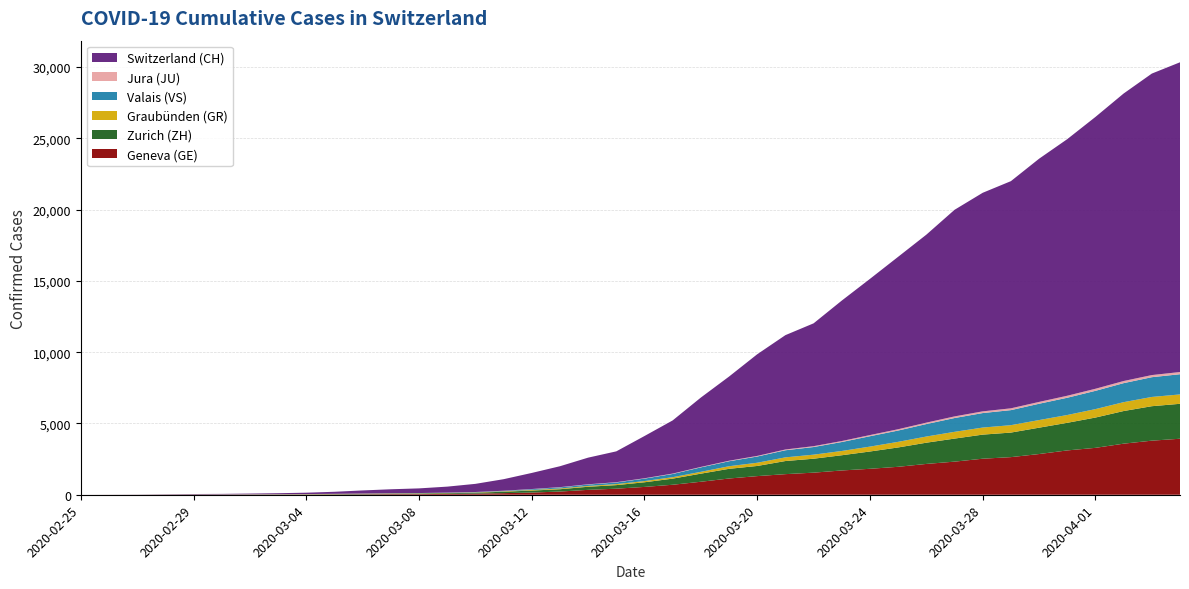

Reading right to left, list all the values displayed in this chart.

GE: 2020-04-04=3928	2020-04-03=3793	2020-04-02=3582	2020-04-01=3289	2020-03-31=3109	2020-03-30=2855	2020-03-29=2638	2020-03-28=2527	2020-03-27=2322	2020-03-26=2161	2020-03-25=1960	2020-03-24=1820	2020-03-23=1703	2020-03-22=1549	2020-03-21=1445	2020-03-20=1307	2020-03-19=1139	2020-03-18=911	2020-03-17=701	2020-03-16=549	2020-03-15=425	2020-03-14=343	2020-03-13=224	2020-03-12=153	2020-03-11=112	2020-03-10=79	2020-03-09=59	2020-03-08=44	2020-03-07=42	2020-03-06=29	2020-03-05=20	2020-03-04=15	2020-03-03=13	2020-03-02=10	2020-03-01=9	2020-02-29=8	2020-02-28=4	2020-02-27=1	2020-02-26=1	2020-02-25=0
ZH: 2020-04-04=2450	2020-04-03=2417	2020-04-02=2289	2020-04-01=2125	2020-03-31=1936	2020-03-30=1848	2020-03-29=1722	2020-03-28=1690	2020-03-27=1616	2020-03-26=1489	2020-03-25=1357	2020-03-24=1213	2020-03-23=1067	2020-03-22=978	2020-03-21=919	2020-03-20=711	2020-03-19=679	2020-03-18=568	2020-03-17=429	2020-03-16=326	2020-03-15=250	2020-03-14=218	2020-03-13=163	2020-03-12=140	2020-03-11=101	2020-03-10=62	2020-03-09=49	2020-03-08=40	2020-03-07=34	2020-03-06=29	2020-03-05=23	2020-03-04=15	2020-03-03=13	2020-03-02=10	2020-03-01=7	2020-02-29=6	2020-02-28=2	2020-02-27=2	2020-02-26=0	2020-02-25=0
GR: 2020-04-04=657	2020-04-03=649	2020-04-02=622	2020-04-01=592	2020-03-31=547	2020-03-30=535	2020-03-29=519	2020-03-28=495	2020-03-27=474	2020-03-26=433	2020-03-25=393	2020-03-24=343	2020-03-23=300	2020-03-22=284	2020-03-21=258	2020-03-20=226	2020-03-19=182	2020-03-18=128	2020-03-17=101	2020-03-16=84	2020-03-15=71	2020-03-14=56	2020-03-13=53	2020-03-12=43	2020-03-11=31	2020-03-10=22	2020-03-09=18	2020-03-08=18	2020-03-07=17	2020-03-06=16	2020-03-05=14	2020-03-04=12	2020-03-03=9	2020-03-02=9	2020-03-01=6	2020-02-29=6	2020-02-28=6	2020-02-27=2	2020-02-26=2	2020-02-25=0
VS: 2020-04-04=1418	2020-04-03=1385	2020-04-02=1334	2020-04-01=1282	2020-03-31=1211	2020-03-30=1144	2020-03-29=1055	2020-03-28=1017	2020-03-27=968	2020-03-26=874	2020-03-25=793	2020-03-24=728	2020-03-23=628	2020-03-22=535	2020-03-21=498	2020-03-20=436	2020-03-19=349	2020-03-18=312	2020-03-17=225	2020-03-16=172	2020-03-15=115	2020-03-14=98	2020-03-13=76	2020-03-12=53	2020-03-11=30	2020-03-10=22	2020-03-09=17	2020-03-08=12	2020-03-07=7	2020-03-06=6	2020-03-05=5	2020-03-04=4	2020-03-03=3	2020-03-02=3	2020-03-01=2	2020-02-29=1	2020-02-28=1	2020-02-27=0	2020-02-26=0	2020-02-25=0
JU: 2020-04-04=154	2020-04-03=149	2020-04-02=149	2020-04-01=145	2020-03-31=140	2020-03-30=128	2020-03-29=127	2020-03-28=119	2020-03-27=114	2020-03-26=100	2020-03-25=92	2020-03-24=82	2020-03-23=69	2020-03-22=61	2020-03-21=54	2020-03-20=44	2020-03-19=36	2020-03-18=32	2020-03-17=29	2020-03-16=25	2020-03-15=19	2020-03-14=18	2020-03-13=17	2020-03-12=12	2020-03-11=7	2020-03-10=7	2020-03-09=7	2020-03-08=5	2020-03-07=5	2020-03-06=4	2020-03-05=4	2020-03-04=2	2020-03-03=2	2020-03-02=1	2020-03-01=1	2020-02-29=1	2020-02-28=1	2020-02-27=1	2020-02-26=0	2020-02-25=0
CH: 2020-04-04=21722	2020-04-03=21144	2020-04-02=20163	2020-04-01=19064	2020-03-31=17996	2020-03-30=17056	2020-03-29=15932	2020-03-28=15329	2020-03-27=14488	2020-03-26=13182	2020-03-25=12093	2020-03-24=10954	2020-03-23=9850	2020-03-22=8614	2020-03-21=8019	2020-03-20=7129	2020-03-19=5903	2020-03-18=4865	2020-03-17=3728	2020-03-16=2962	2020-03-15=2163	2020-03-14=1869	2020-03-13=1466	2020-03-12=1128	2020-03-11=809	2020-03-10=571	2020-03-09=419	2020-03-08=327	2020-03-07=279	2020-03-06=218	2020-03-05=142	2020-03-04=96	2020-03-03=68	2020-03-02=49	2020-03-01=35	2020-02-29=29	2020-02-28=19	2020-02-27=8	2020-02-26=4	2020-02-25=0